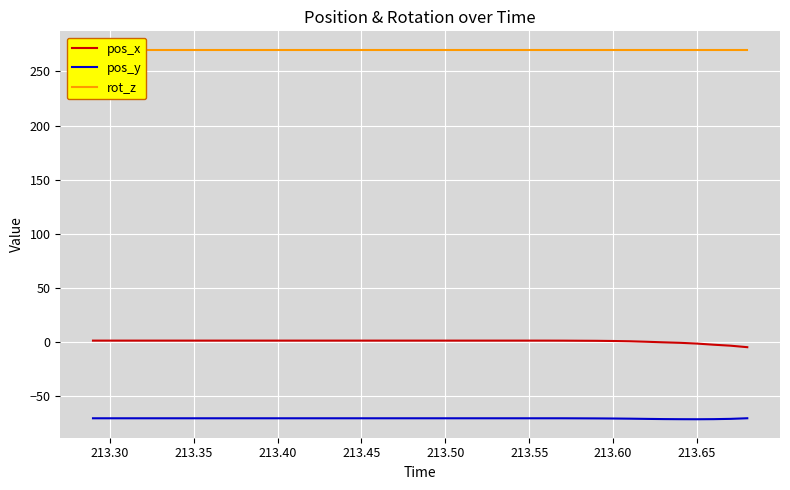

True or false: pos_x and pos_y cross at least once.

False